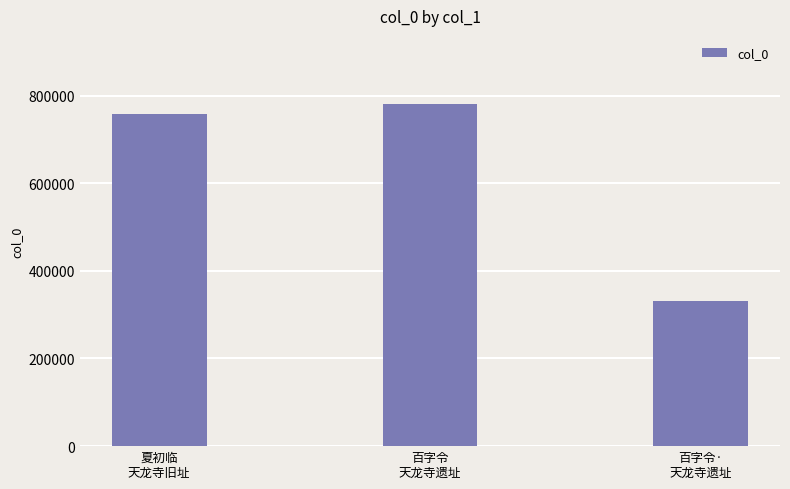

At which label is the value closest to 556049?

夏初临
天龙寺旧址